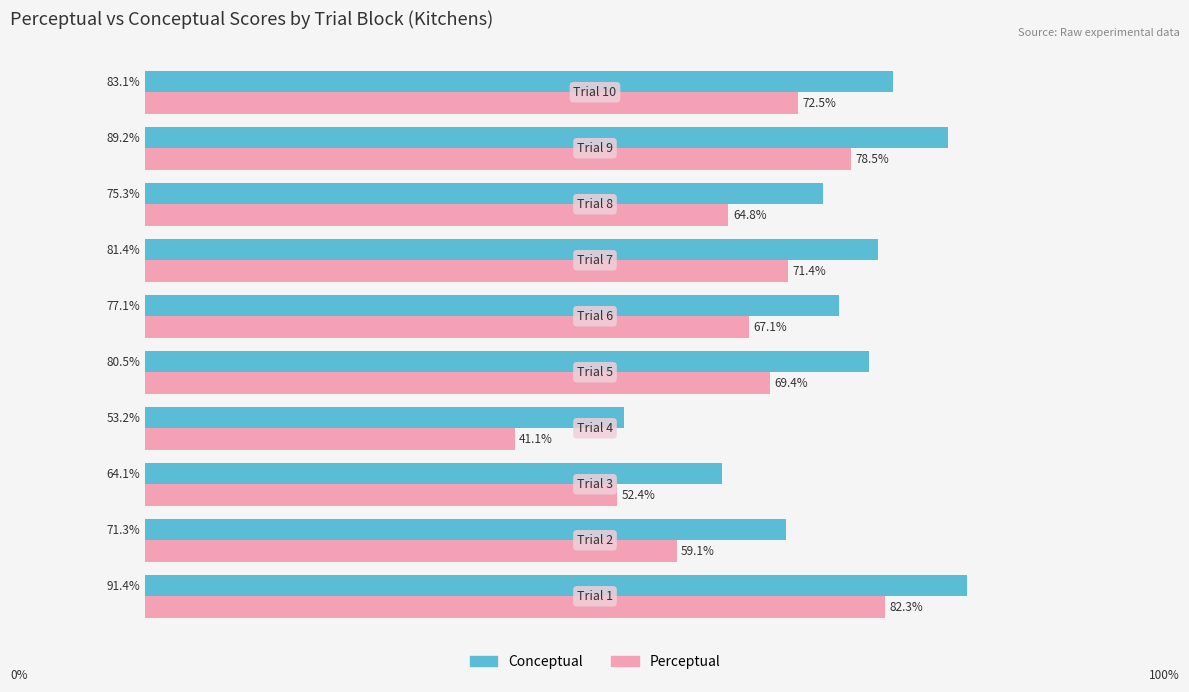

Which series has the largest total across all categories?

Conceptual